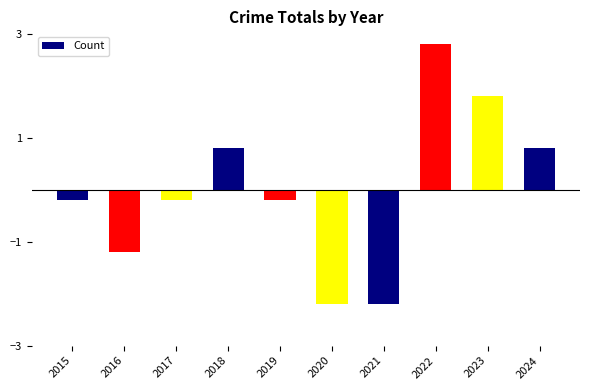

How many series are shown in this chart?

1